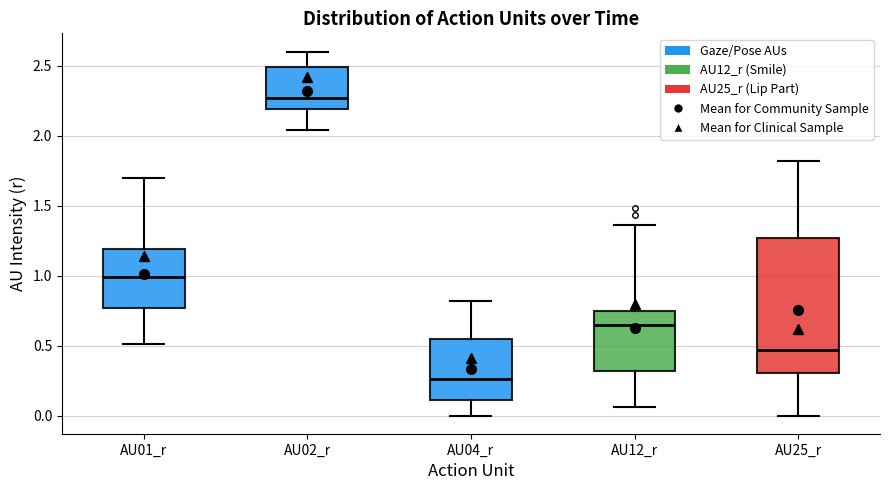

Where does the lower whisker of the box for AU01_r end on the y-axis? The values are not printed on the chart, so give them approximately, as read against the axis.

0.50